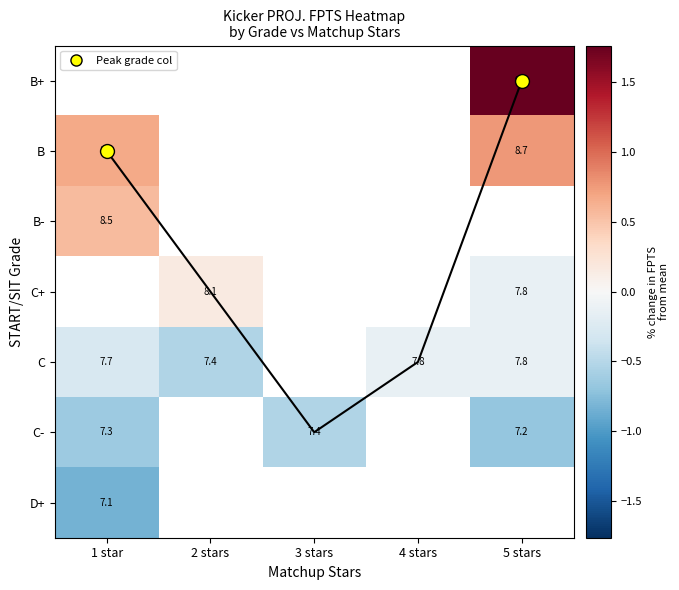

How many series are shown in this chart?

7